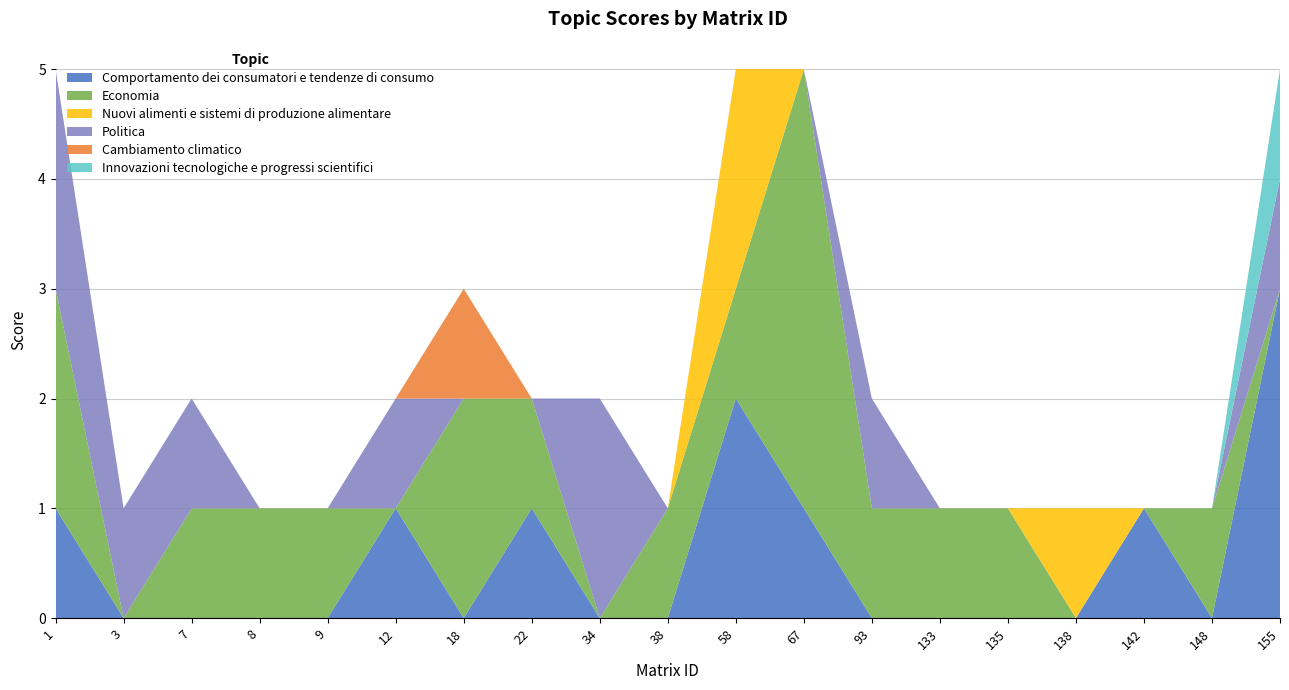

Reading left to right, extract all data points from this chart.

Comportamento dei consumatori e tendenze di consumo: 1	0	0	0	0	1	0	1	0	0	2	1	0	0	0	0	1	0	3
Economia: 2	0	1	1	1	0	2	1	0	1	1	4	1	1	1	0	0	1	0
Nuovi alimenti e sistemi di produzione alimentare: 0	0	0	0	0	0	0	0	0	0	2	0	0	0	0	1	0	0	0
Politica: 2	1	1	0	0	1	0	0	2	0	0	0	1	0	0	0	0	0	1
Cambiamento climatico: 0	0	0	0	0	0	1	0	0	0	0	0	0	0	0	0	0	0	0
Innovazioni tecnologiche e progressi scientifici: 0	0	0	0	0	0	0	0	0	0	0	0	0	0	0	0	0	0	1